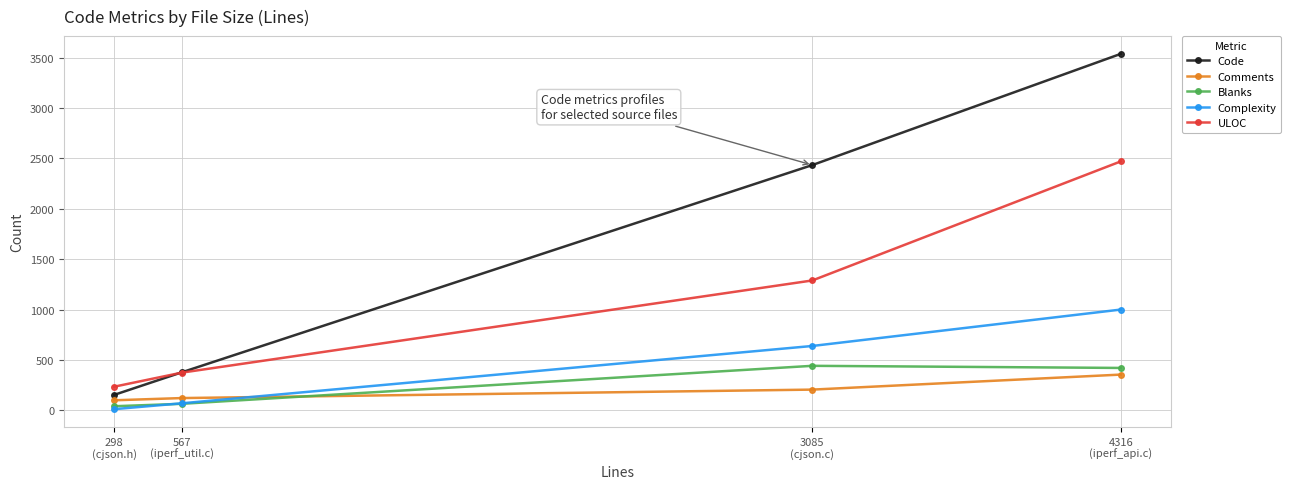

In Blanks, how many points are higher than both neighbors (excluding endpoints)?

1